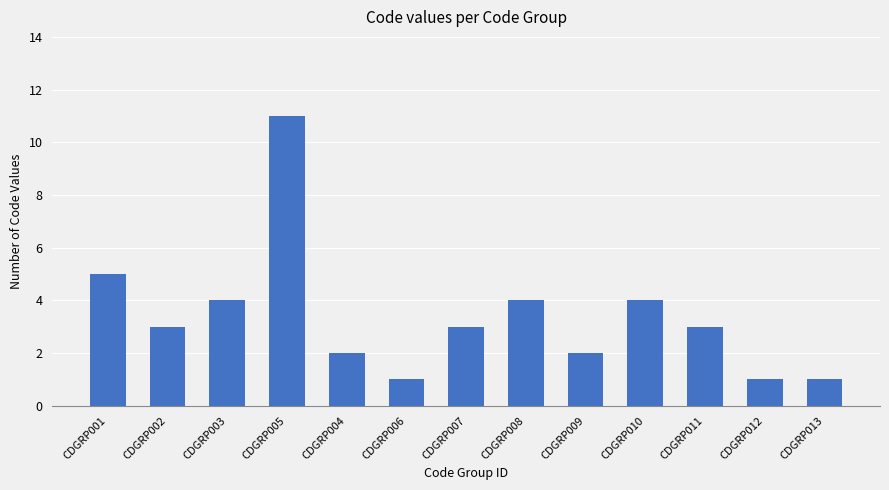

What is the average value?

3